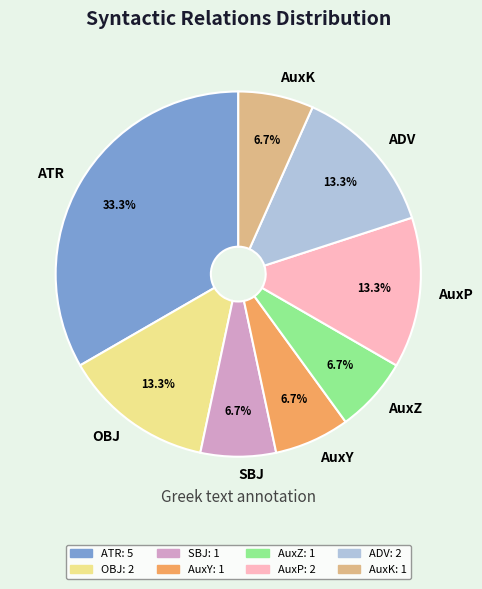

What percentage is the AuxP slice, to the nearest percent?

13%